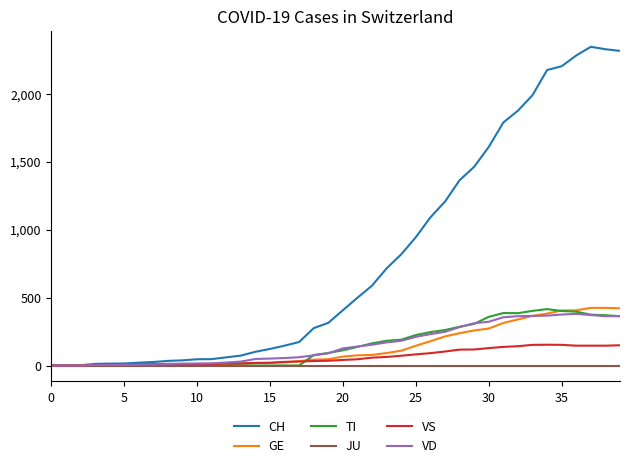

What is the highest value of the GE series?

424